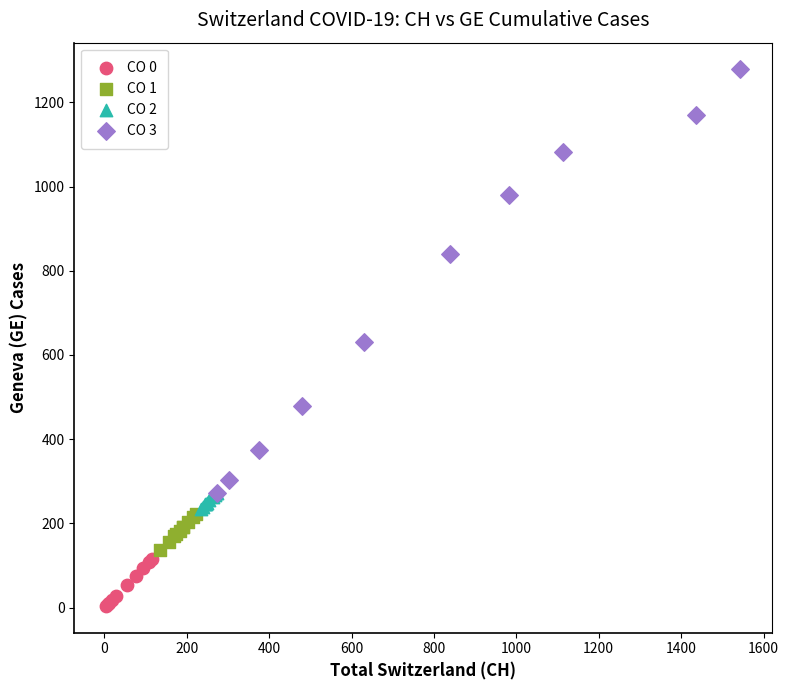

Which series contains the highest Y value?

CO 3